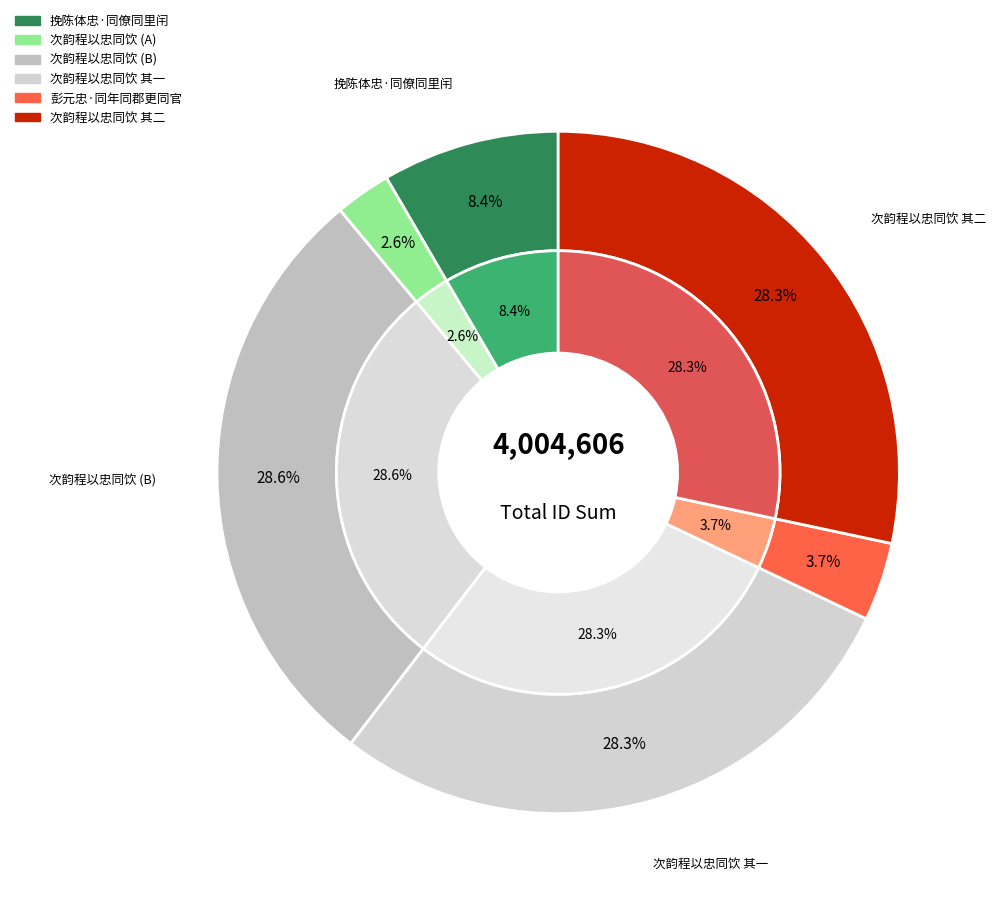

The 次韵程以忠同饮 其一 slice represents 28% of the pie. True or false?

True